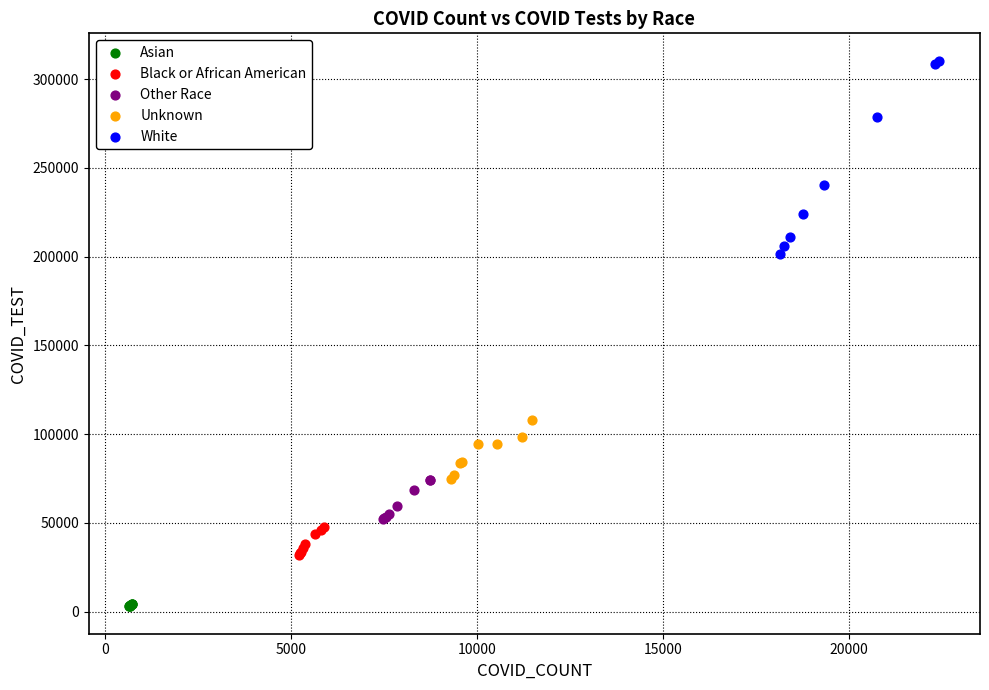

Which series reaches the minimum Y coordinate?

Asian